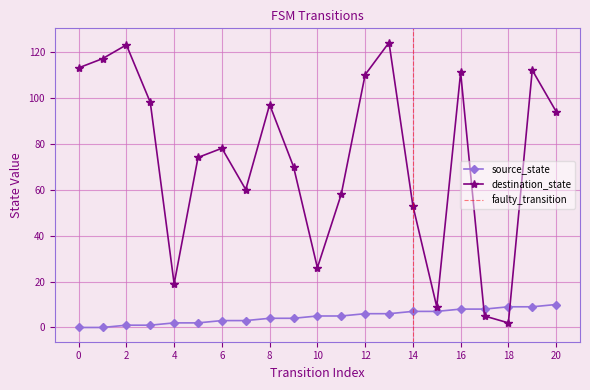

True or false: source_state has a value of 6 at 13.

True